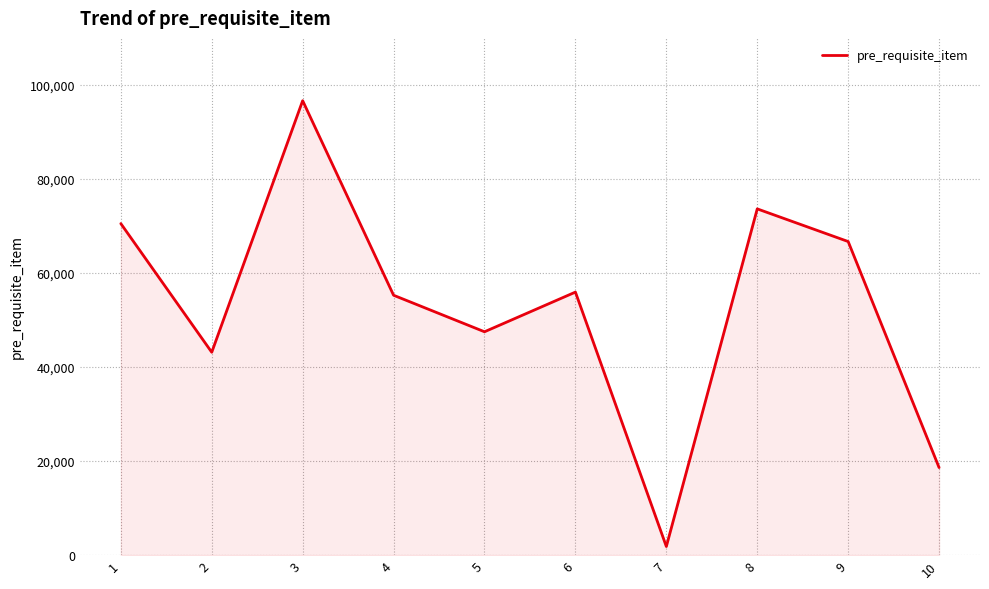

The chart shows a value of 73630 at 8. True or false?

True